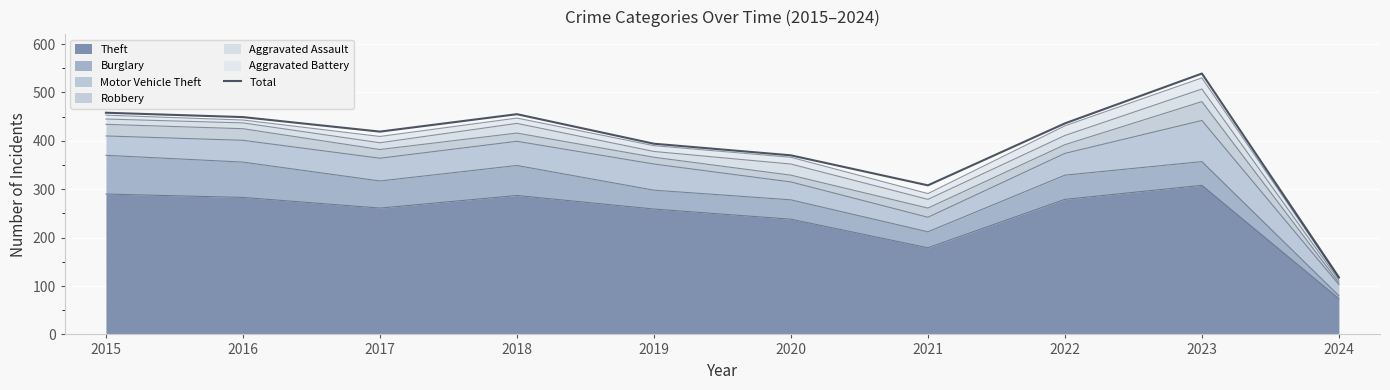

At which category does the chart reach its peak across all series?

2023